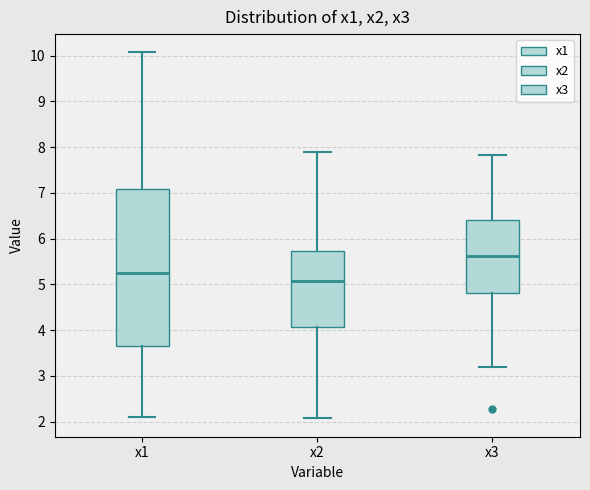

Where does the upper whisker of the box for x1 end on the y-axis? The values are not printed on the chart, so give them approximately, as read against the axis.

10.1